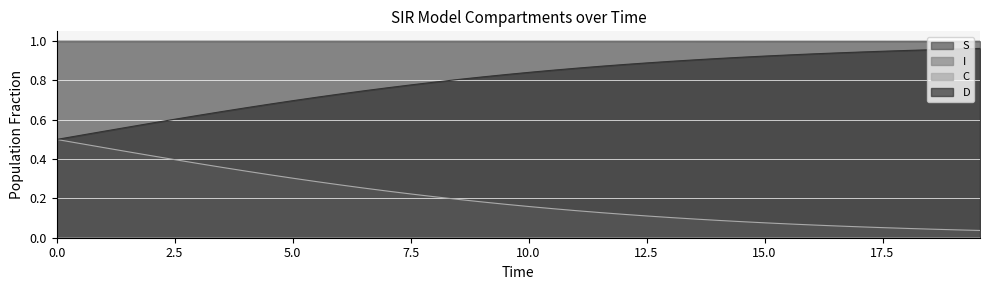

Which series changed the most between 5.016722408026756 and 15.551839464882944?

D